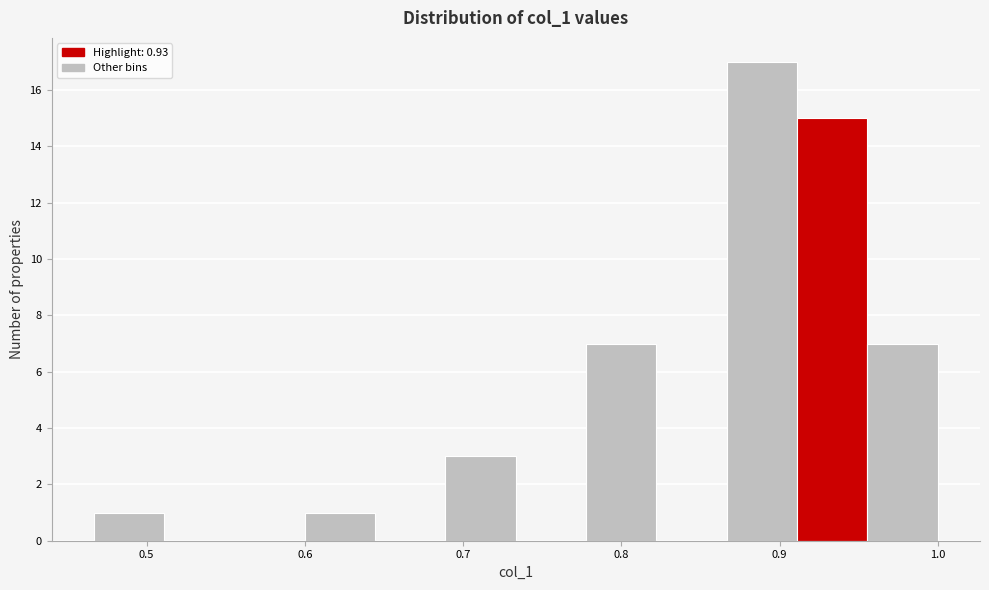

Reading left to right, list every bar in this chart as the range it spans on the x-axis followed by its height. Neither the bar edges nor the heights are printed on the chart, so give them approximately, as read against the axes.

0.47 to 0.51: 1
0.51 to 0.56: 0
0.56 to 0.60: 0
0.60 to 0.64: 1
0.64 to 0.69: 0
0.69 to 0.73: 3
0.73 to 0.78: 0
0.78 to 0.82: 7
0.82 to 0.87: 0
0.87 to 0.91: 17
0.91 to 0.96: 15
0.96 to 1.00: 7